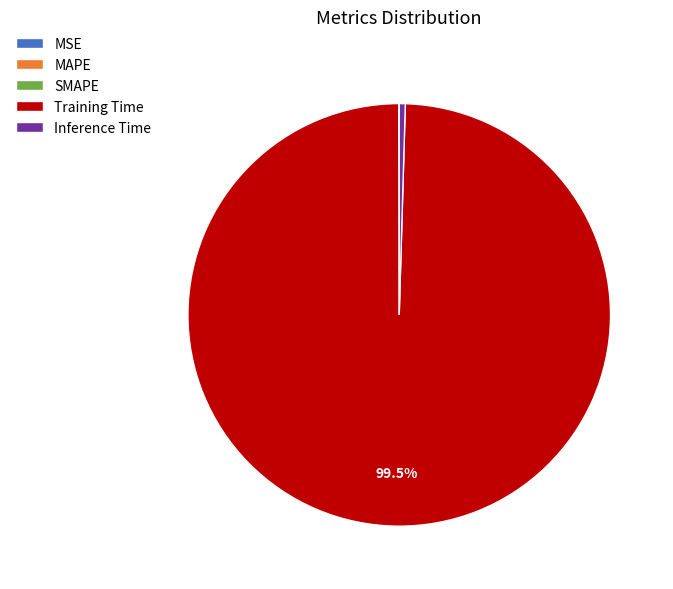

Which category has the biggest portion of the pie?

Training Time